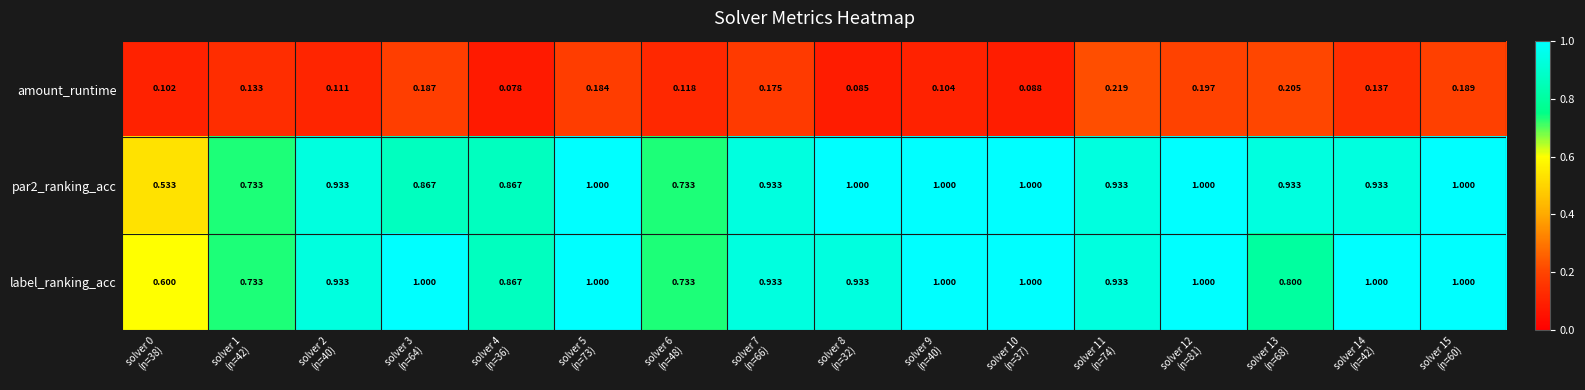

Which series has the largest total across all categories?

label_ranking_acc